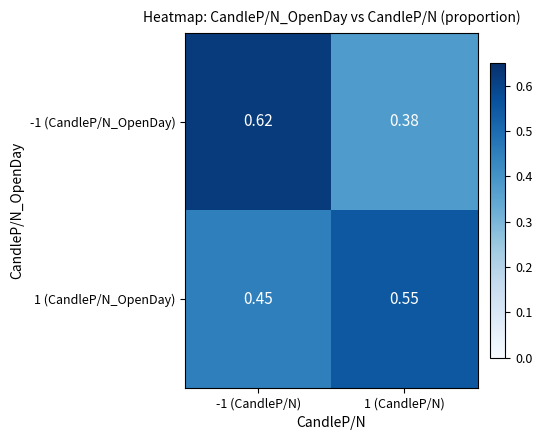

Is the value of -1 (CandleP/N_OpenDay) at -1 (CandleP/N) greater than the value of 1 (CandleP/N_OpenDay) at 1 (CandleP/N)?

Yes